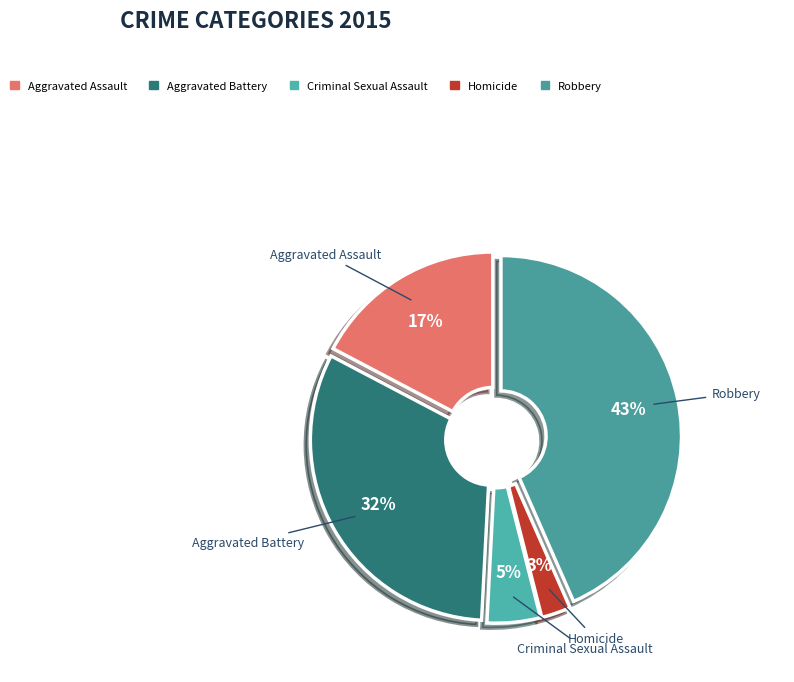

To the nearest percent, what portion does Homicide represent?

3%